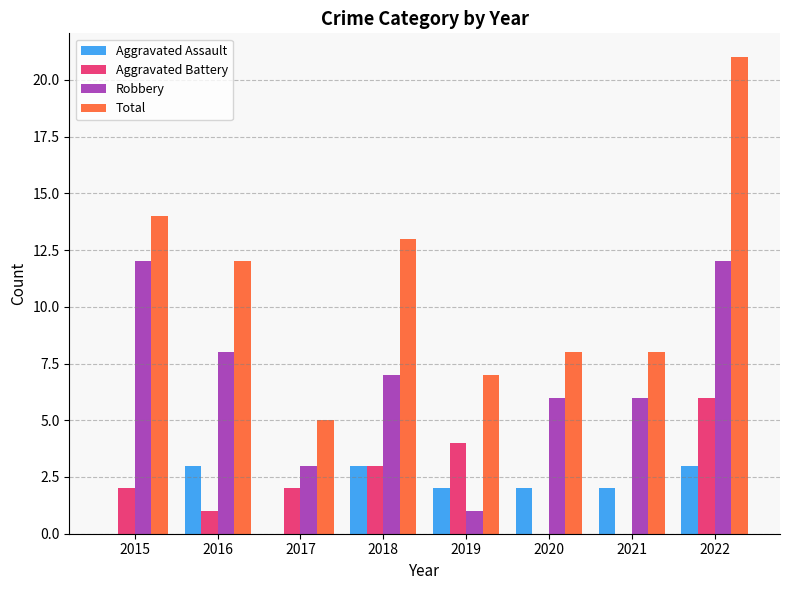

Is the value of Aggravated Battery at 2020 greater than the value of Total at 2020?

No